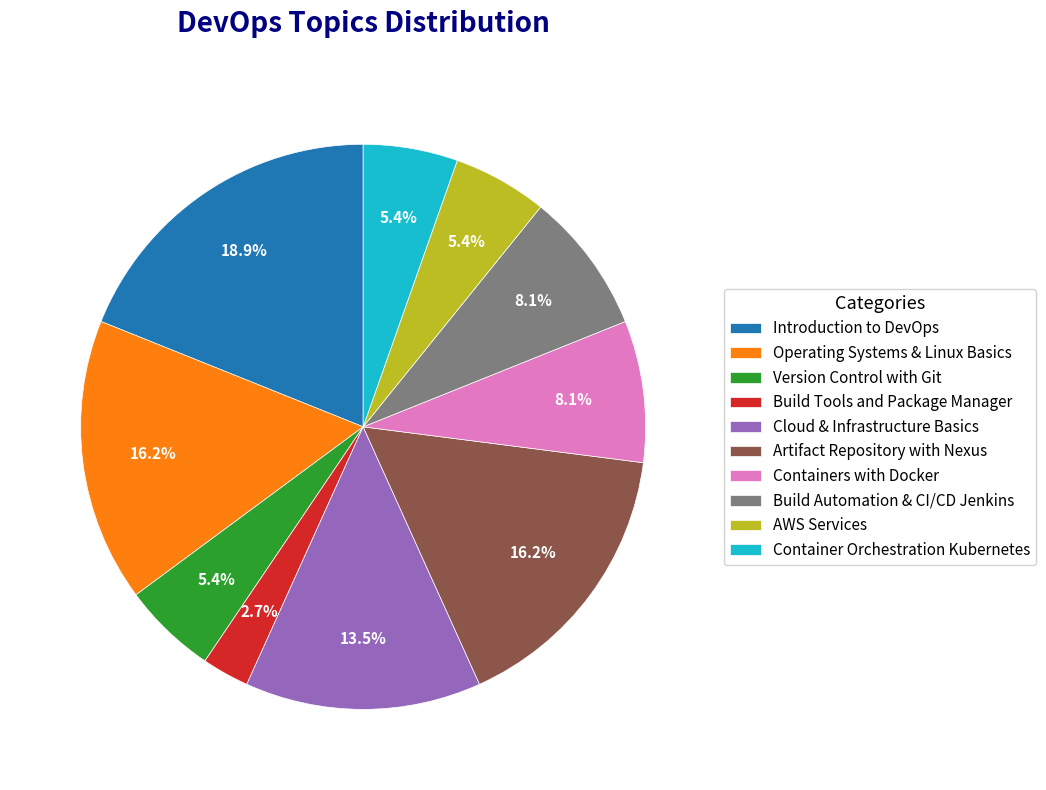

Is there a majority slice in this chart?

No